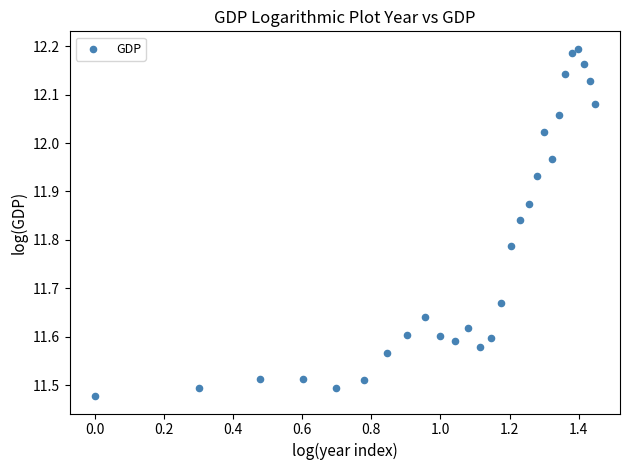

What is the range of X values (max minus min)?

1.4